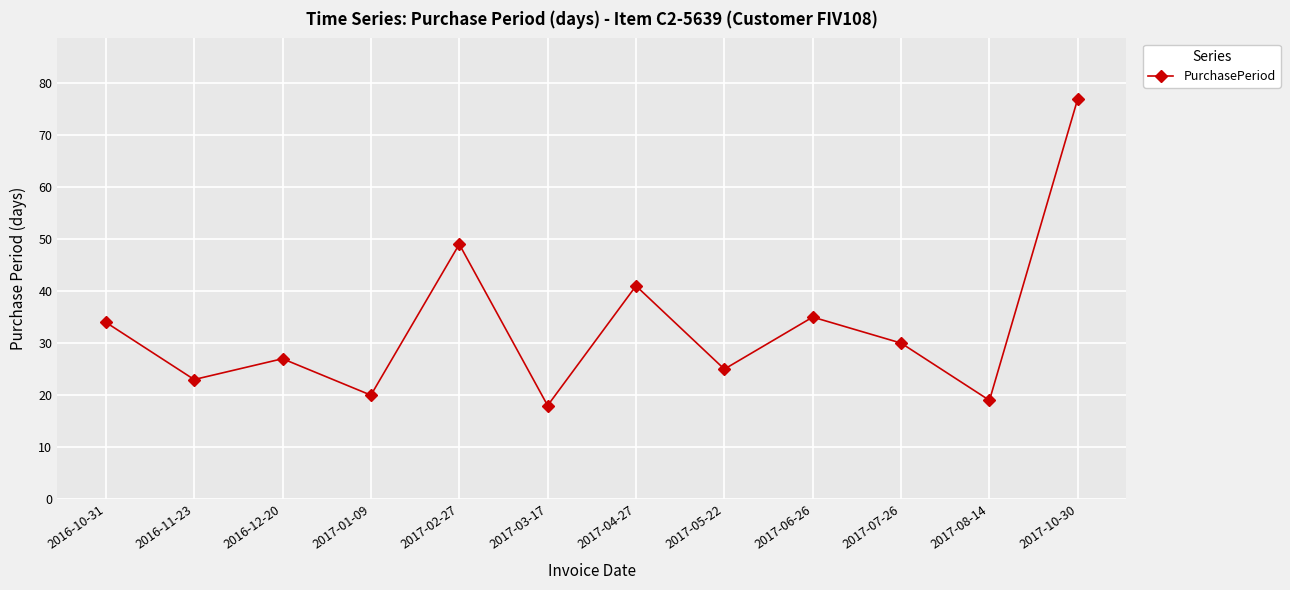

What is the smallest value displayed?

18